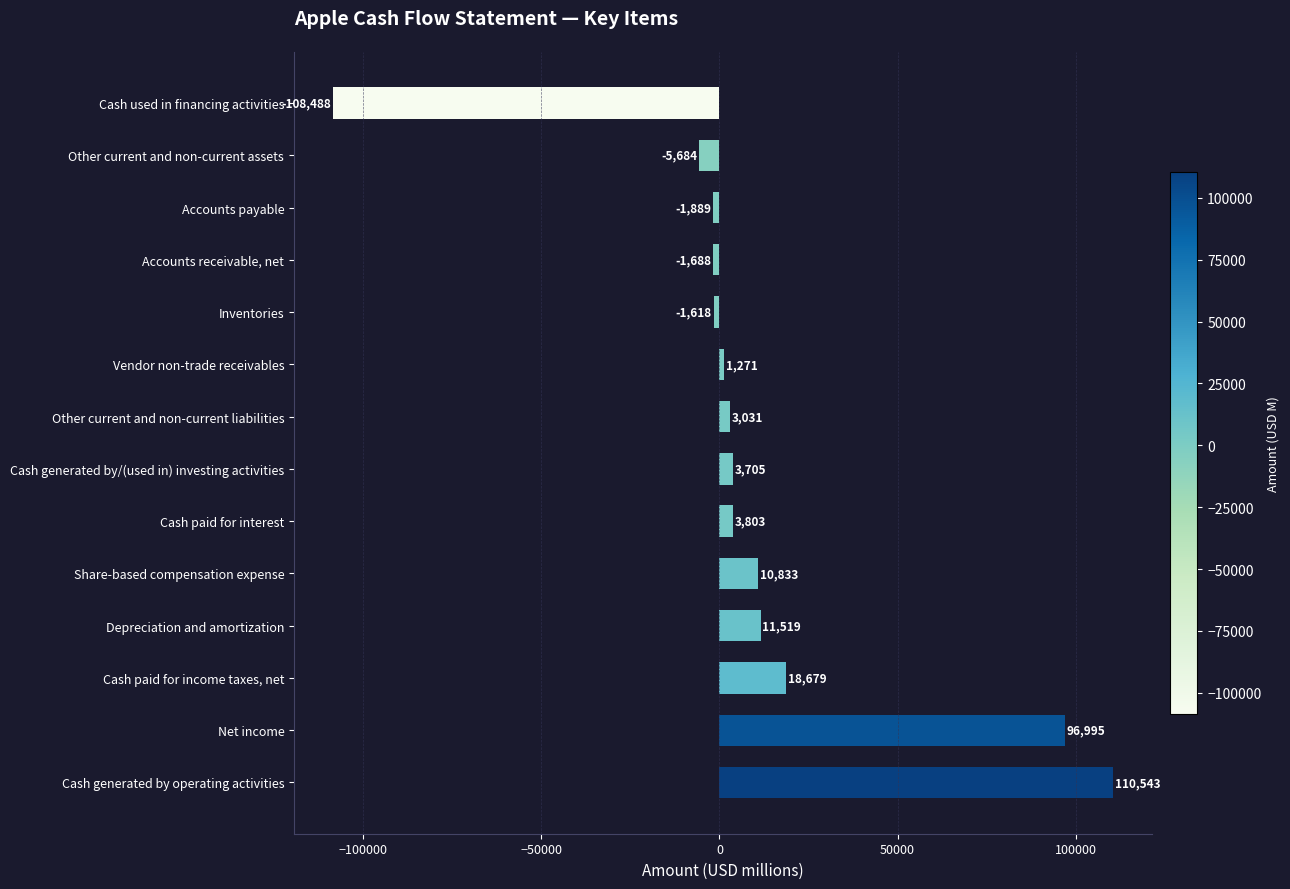

How many series are shown in this chart?

1